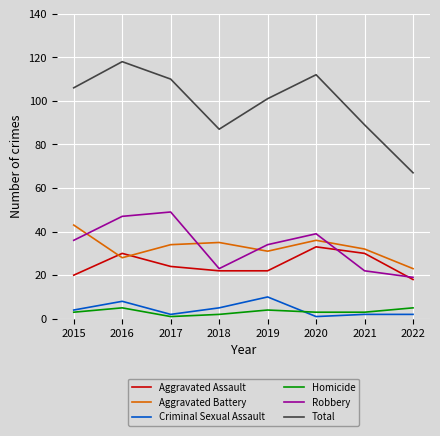

List the labels in order of Total value, largest first.

2016, 2020, 2017, 2015, 2019, 2021, 2018, 2022